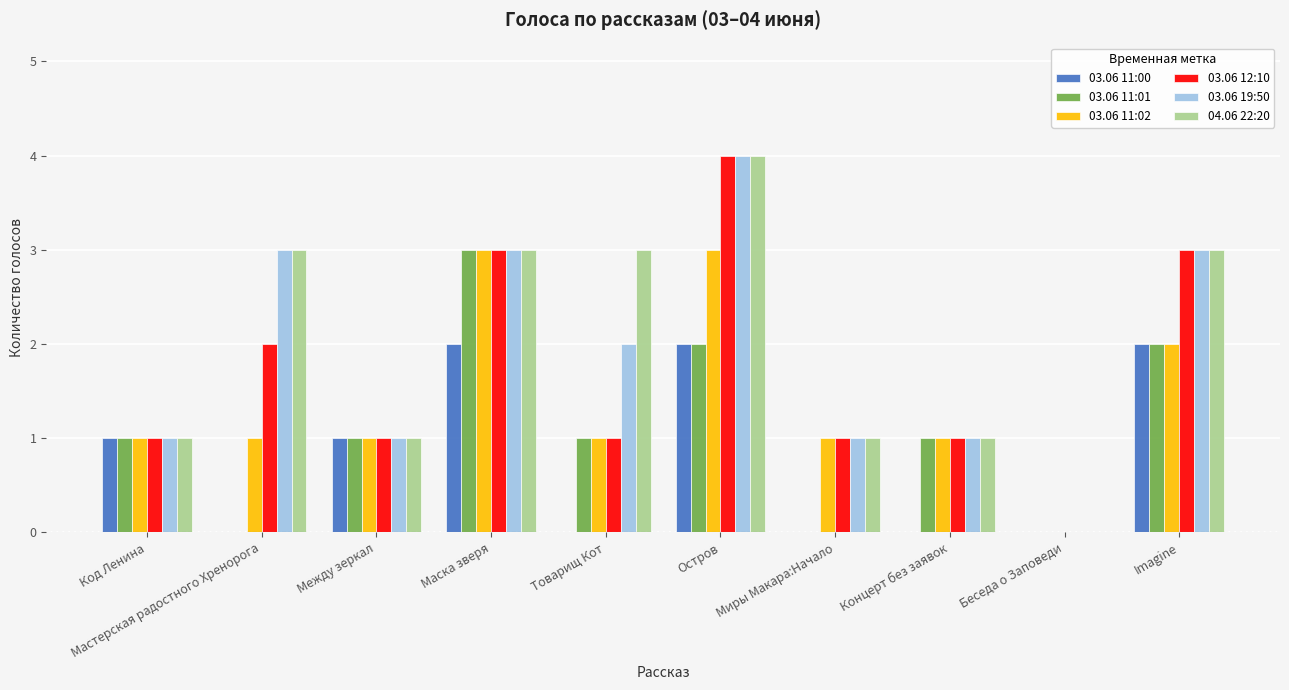

Reading left to right, what are all the values shown in this chart?

03.06 11:00: Код Ленина=1	Мастерская радостного Хренорога=0	Между зеркал=1	Маска зверя=2	Товарищ Кот=0	Остров=2	Миры Макара:Начало=0	Концерт без заявок=0	Беседа о Заповеди=0	Imagine=2
03.06 11:01: Код Ленина=1	Мастерская радостного Хренорога=0	Между зеркал=1	Маска зверя=3	Товарищ Кот=1	Остров=2	Миры Макара:Начало=0	Концерт без заявок=1	Беседа о Заповеди=0	Imagine=2
03.06 11:02: Код Ленина=1	Мастерская радостного Хренорога=1	Между зеркал=1	Маска зверя=3	Товарищ Кот=1	Остров=3	Миры Макара:Начало=1	Концерт без заявок=1	Беседа о Заповеди=0	Imagine=2
03.06 12:10: Код Ленина=1	Мастерская радостного Хренорога=2	Между зеркал=1	Маска зверя=3	Товарищ Кот=1	Остров=4	Миры Макара:Начало=1	Концерт без заявок=1	Беседа о Заповеди=0	Imagine=3
03.06 19:50: Код Ленина=1	Мастерская радостного Хренорога=3	Между зеркал=1	Маска зверя=3	Товарищ Кот=2	Остров=4	Миры Макара:Начало=1	Концерт без заявок=1	Беседа о Заповеди=0	Imagine=3
04.06 22:20: Код Ленина=1	Мастерская радостного Хренорога=3	Между зеркал=1	Маска зверя=3	Товарищ Кот=3	Остров=4	Миры Макара:Начало=1	Концерт без заявок=1	Беседа о Заповеди=0	Imagine=3